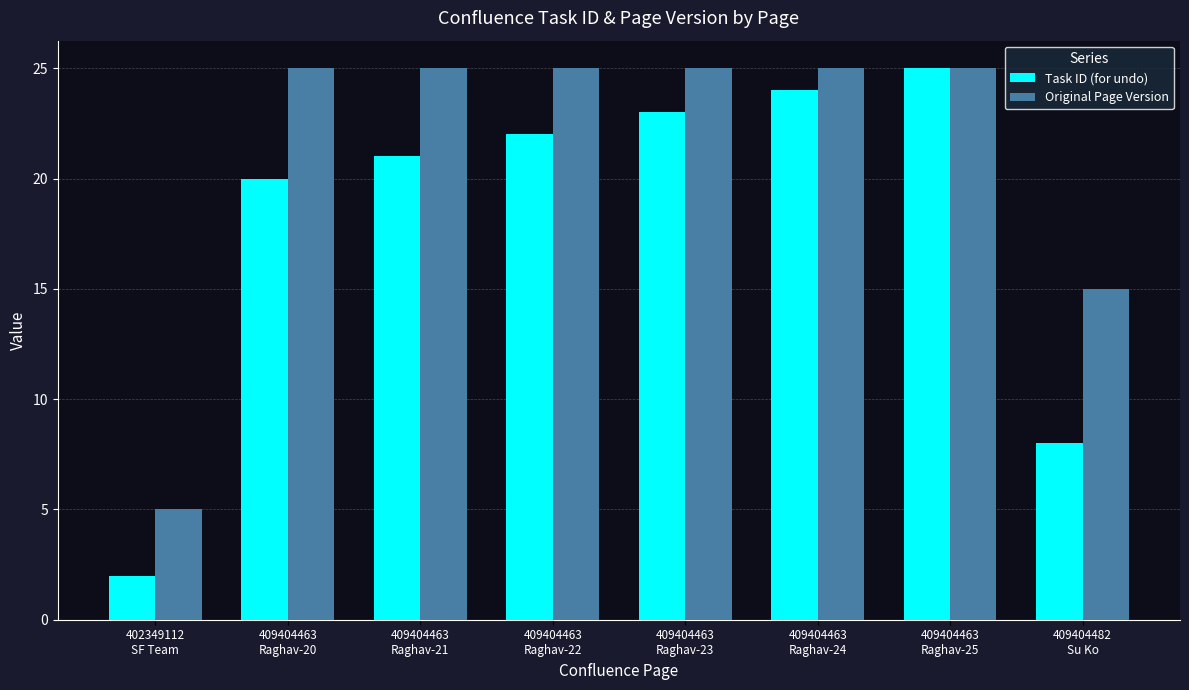

What is the sum of the Task ID (for undo) values at 409404463
Raghav-22 and 409404463
Raghav-21?

43